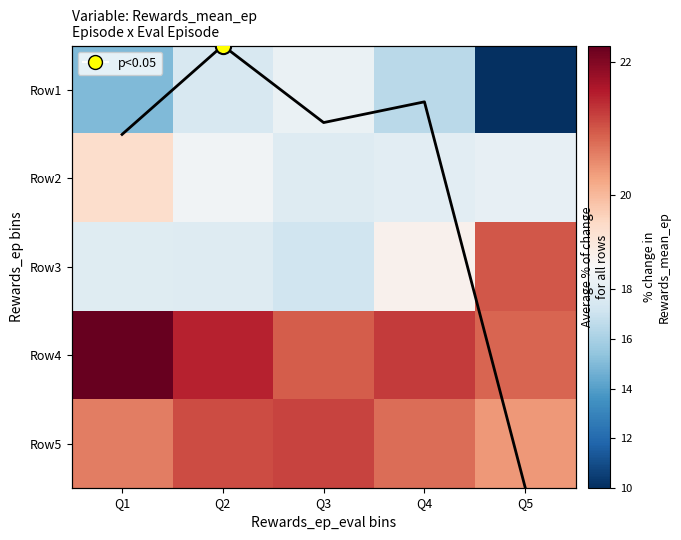

What is the sum of all Row2 values?

92.0